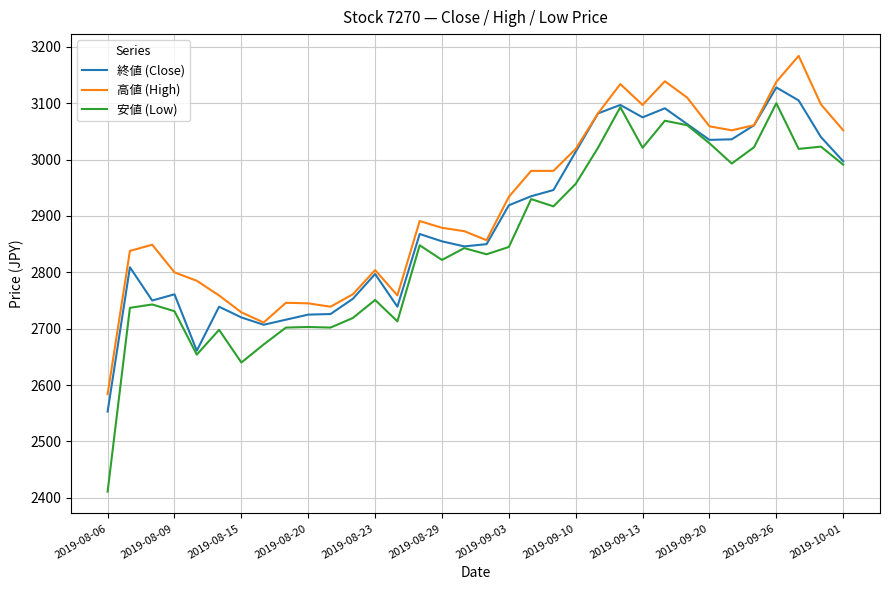

What are all the series names shown in the legend?

終値 (Close), 高値 (High), 安値 (Low)